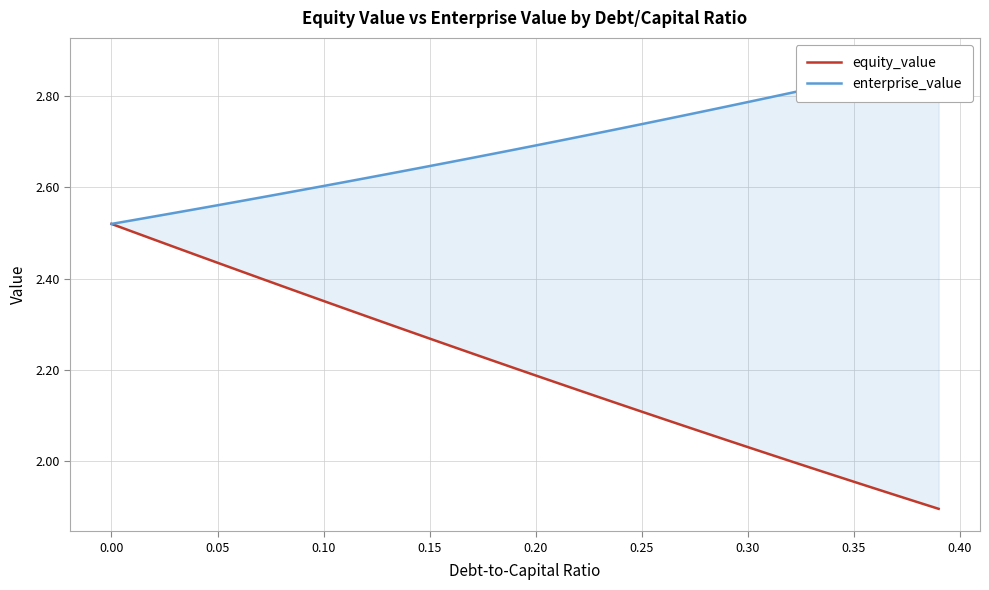

What is the value of the enterprise_value point at the 1st from the left?

2.5